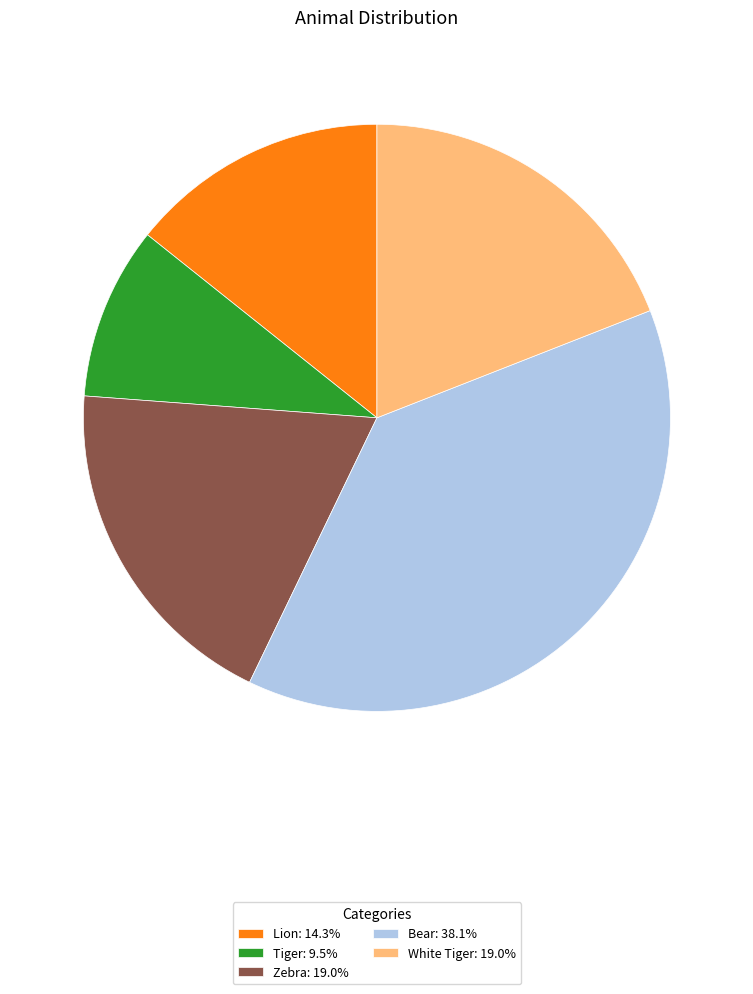

Combined, do Bear: 38.1% and Tiger: 9.5% account for over 50%?

No